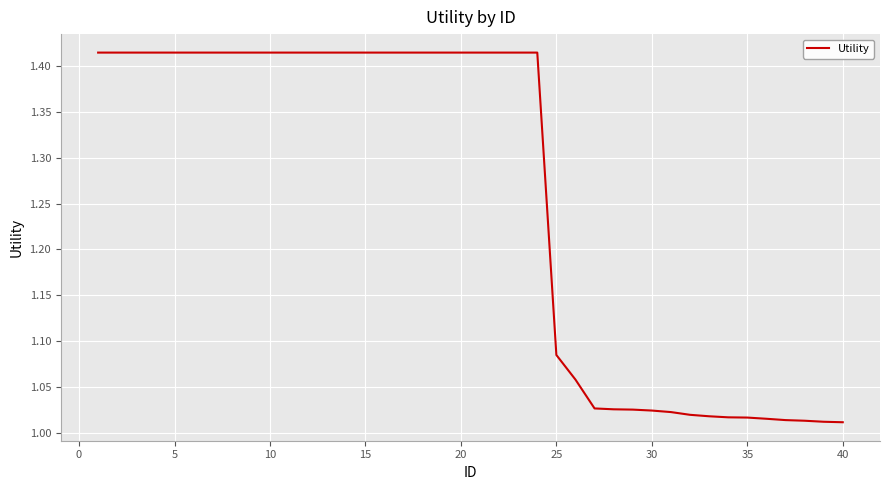

What is the difference between the maximum and minimum values?

0.4